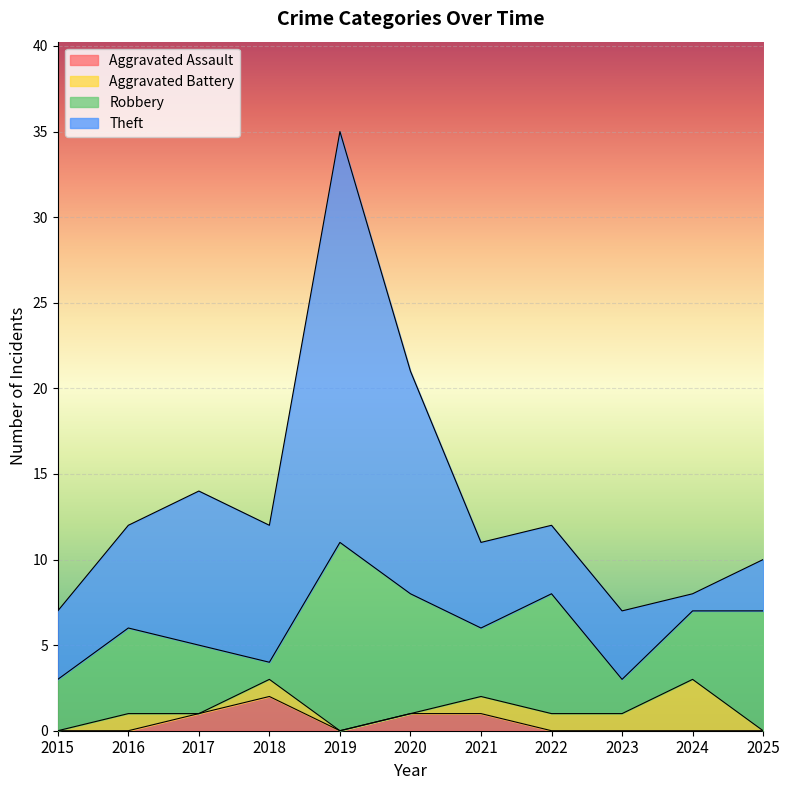

Reading left to right, transcribe all the data shown in this chart.

Aggravated Assault: 0	0	1	2	0	1	1	0	0	0	0
Aggravated Battery: 0	1	0	1	0	0	1	1	1	3	0
Robbery: 3	5	4	1	11	7	4	7	2	4	7
Theft: 4	6	9	8	24	13	5	4	4	1	3